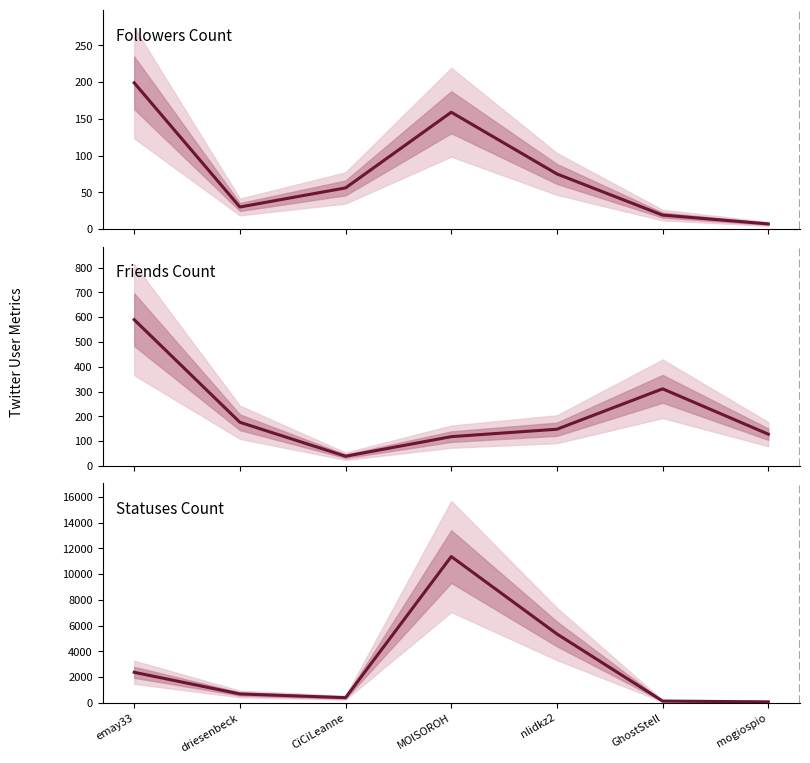

What is the greatest value displayed?

11372